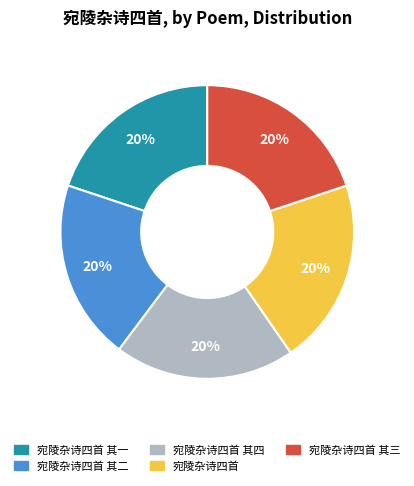

How many slices are in this pie chart?

5